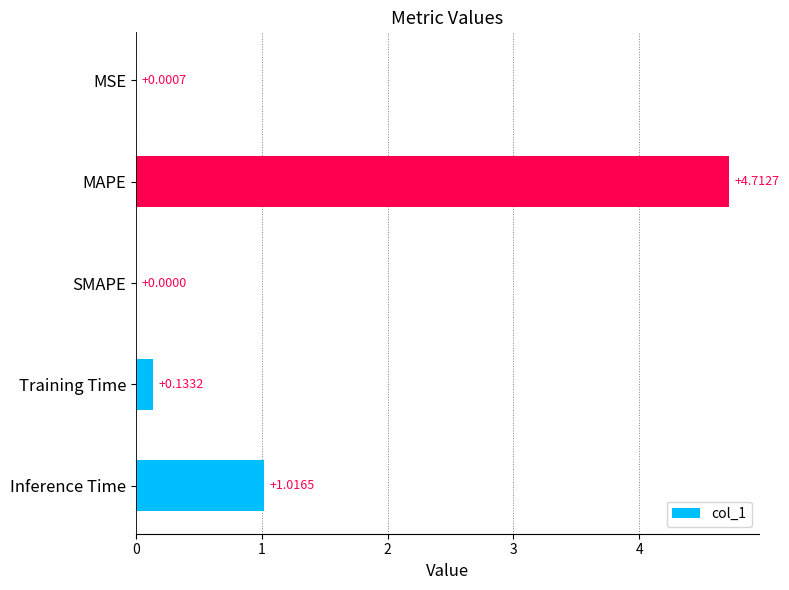

Are the bars horizontal?

Yes